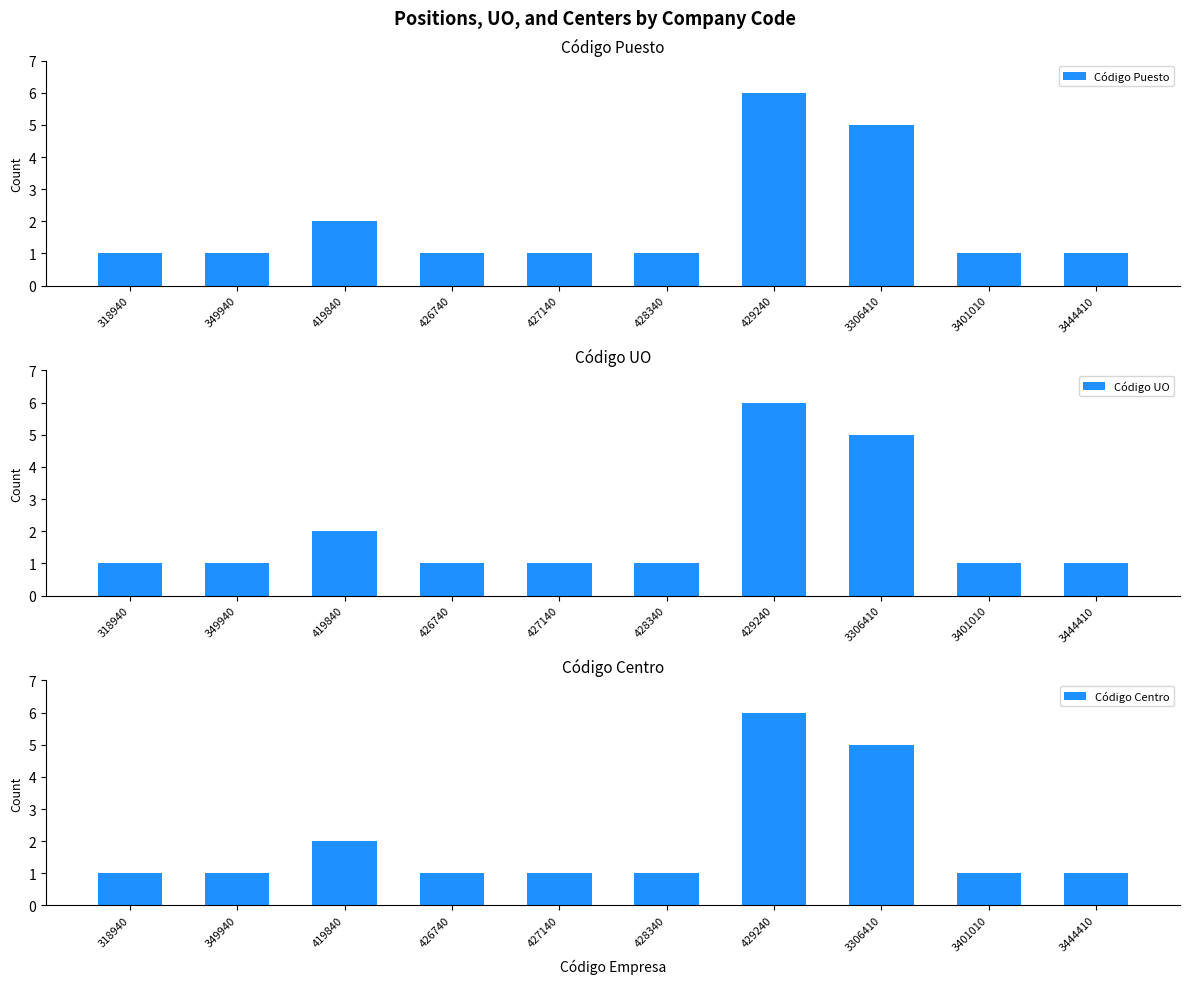

Which category has the lowest value in the Código Centro series?

318940